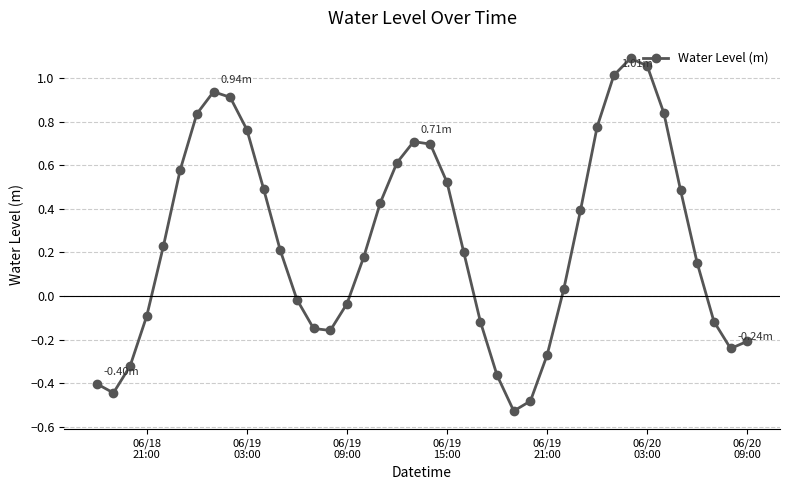

True or false: there are more than 2 points higher than both neighbors.

True